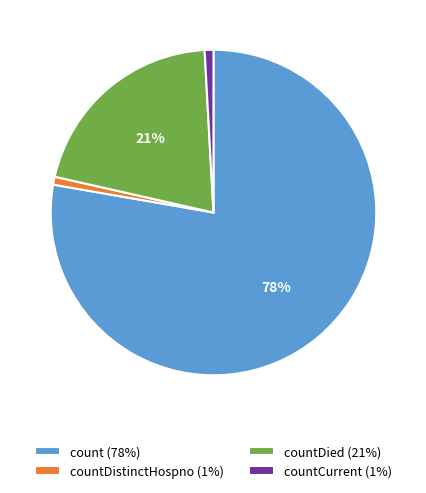

Does any single category account for the majority?

Yes